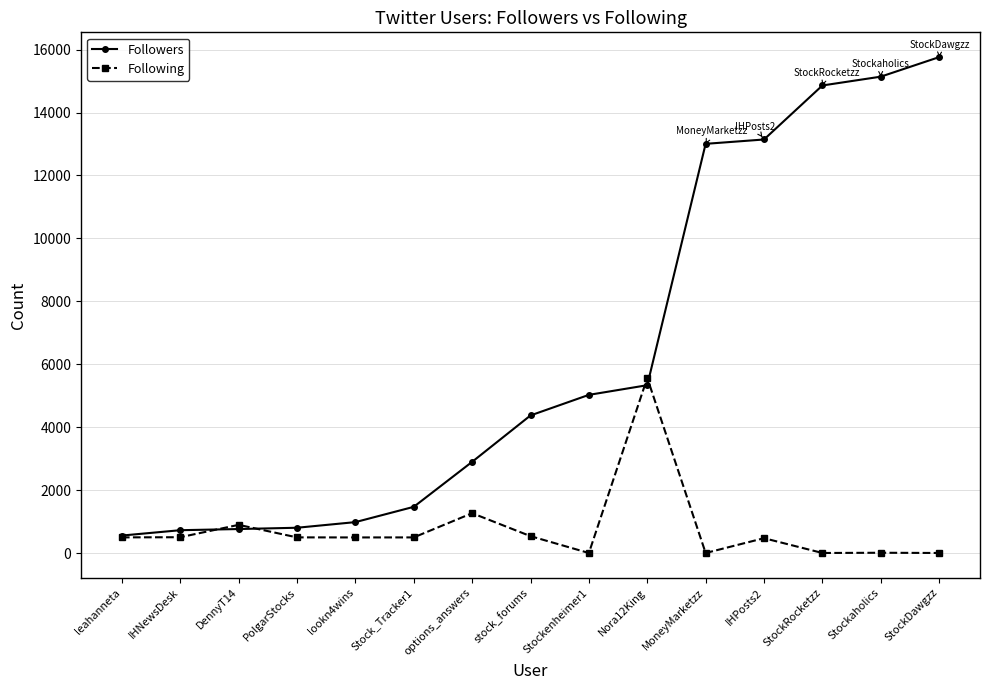

What is the difference between the Following values at StockRocketzz and IHPosts2?

470